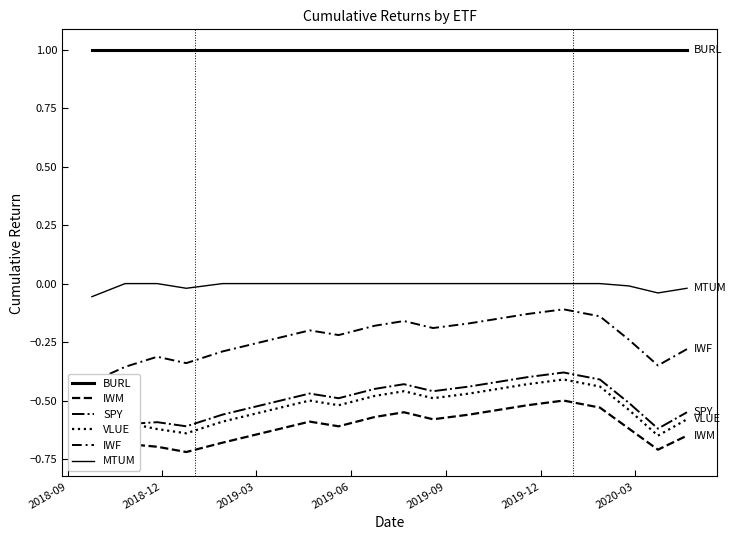

The IWM series shows -0.4 at 19. True or false?

False